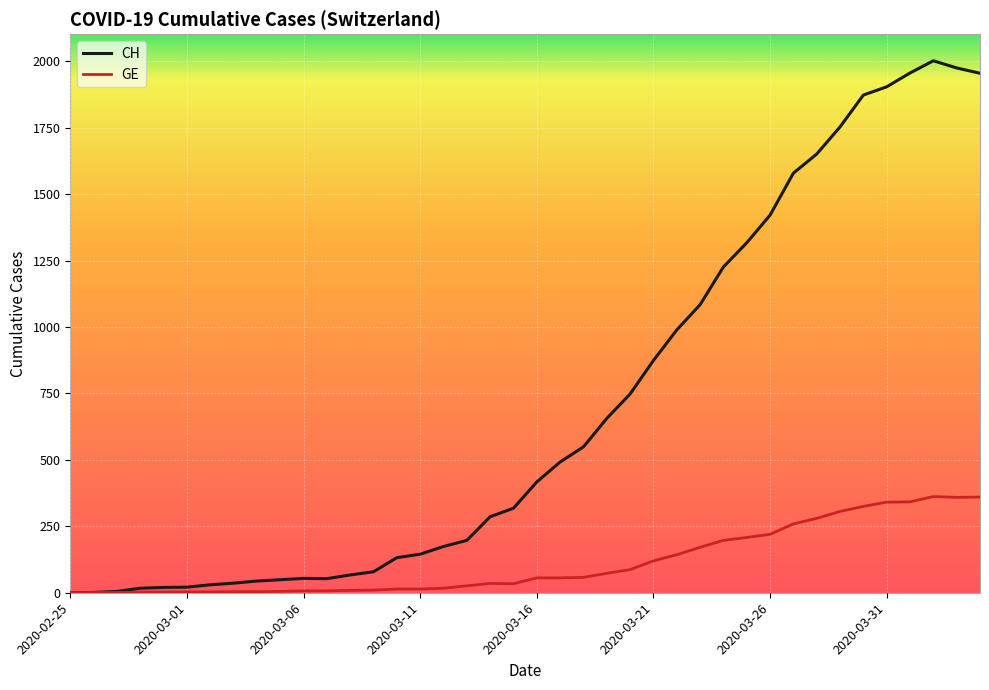

Which series has the largest total across all categories?

CH